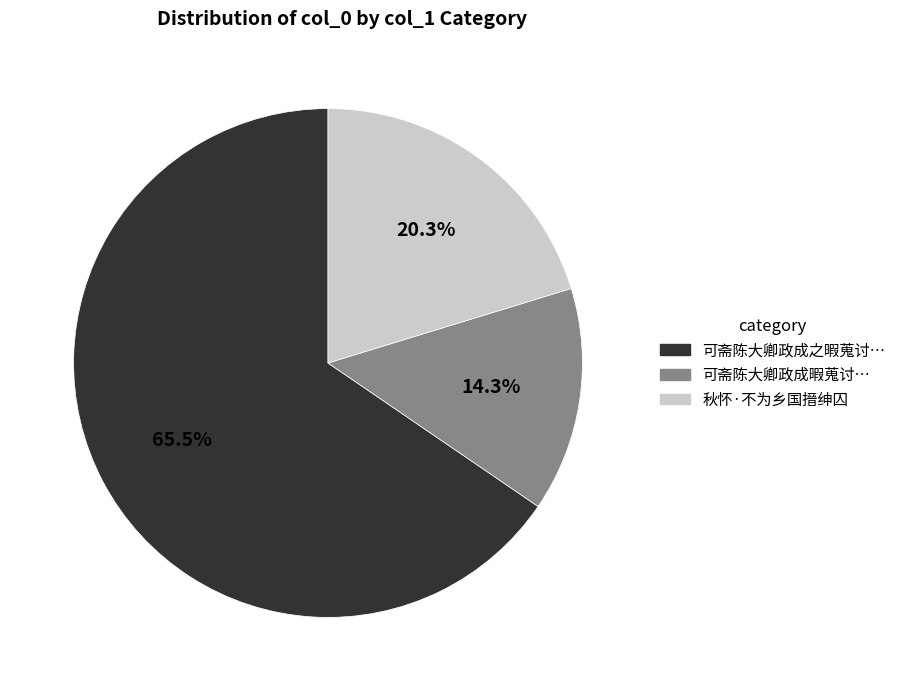

Count the number of slices in the pie.

3